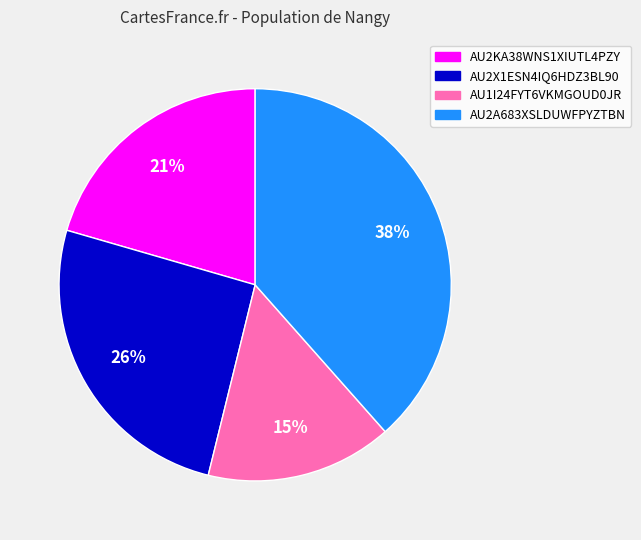

Does AU1I24FYT6VKMGOUD0JR represent more than half of the total?

No